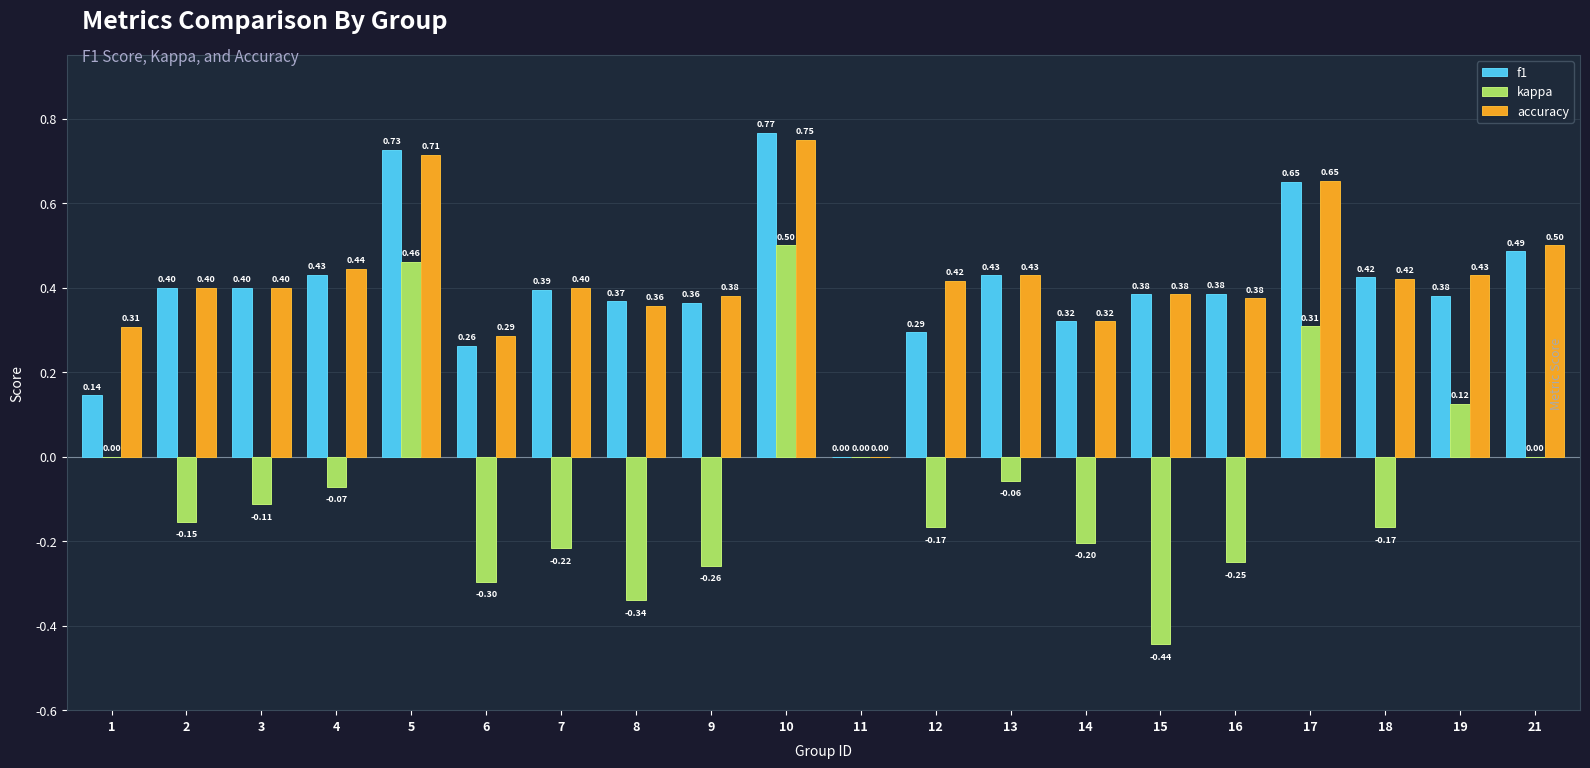

True or false: accuracy has a value of 0.2 at 9.

False